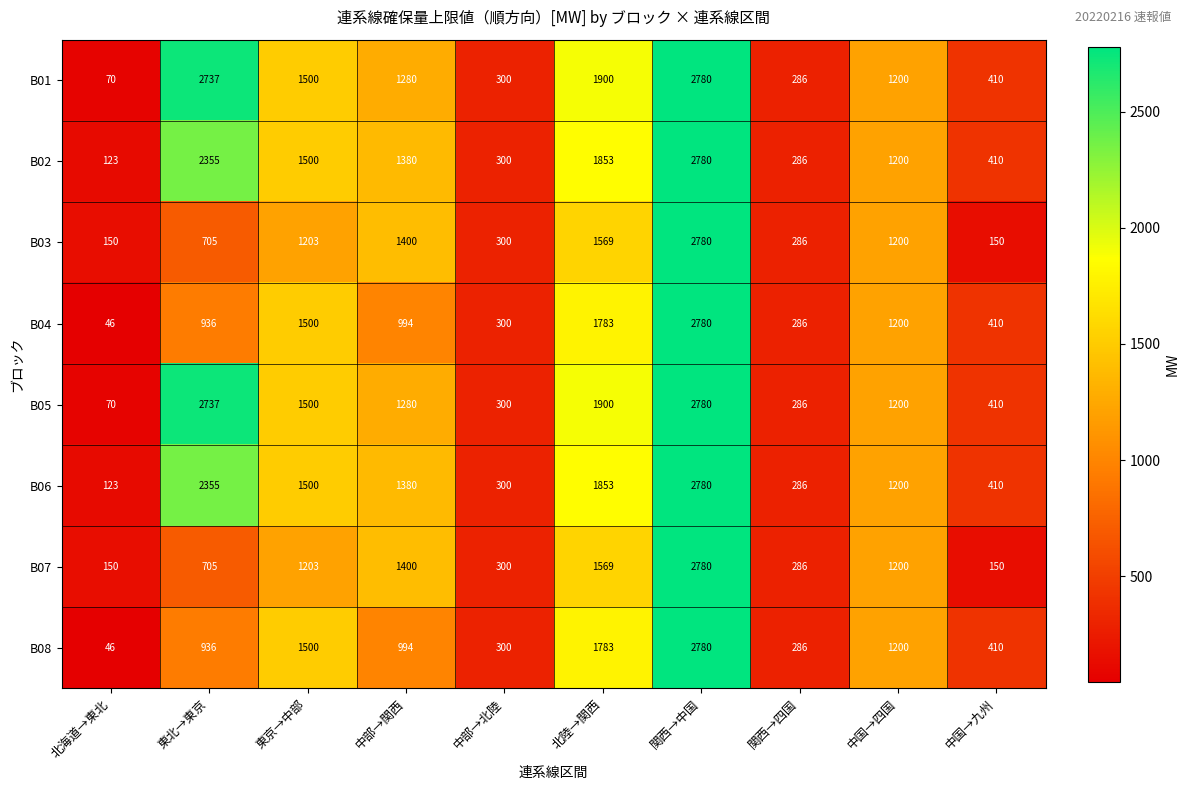

Where does the B02 series first go above 1380?

東北→東京